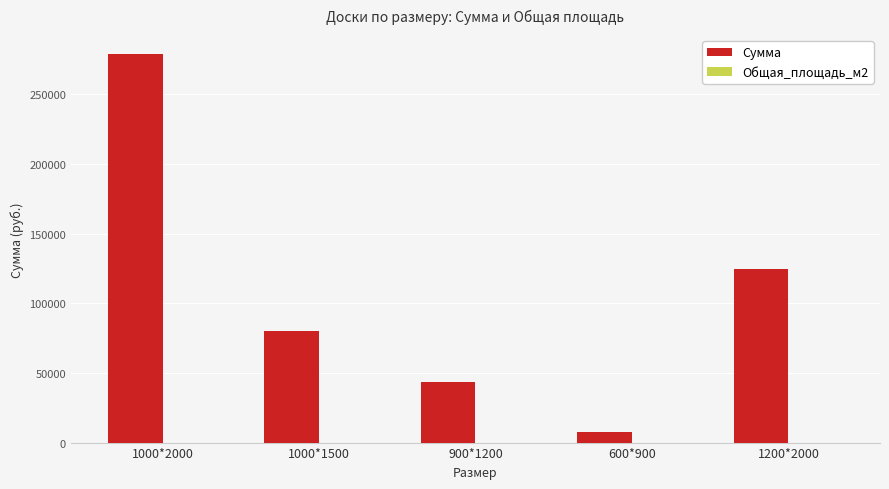

Count the number of categories in the chart.

5